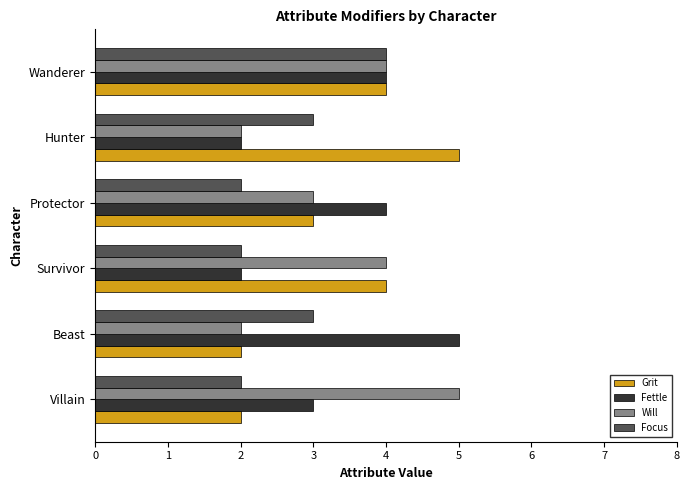

Count the Fettle values in the range 2 to 4.

5